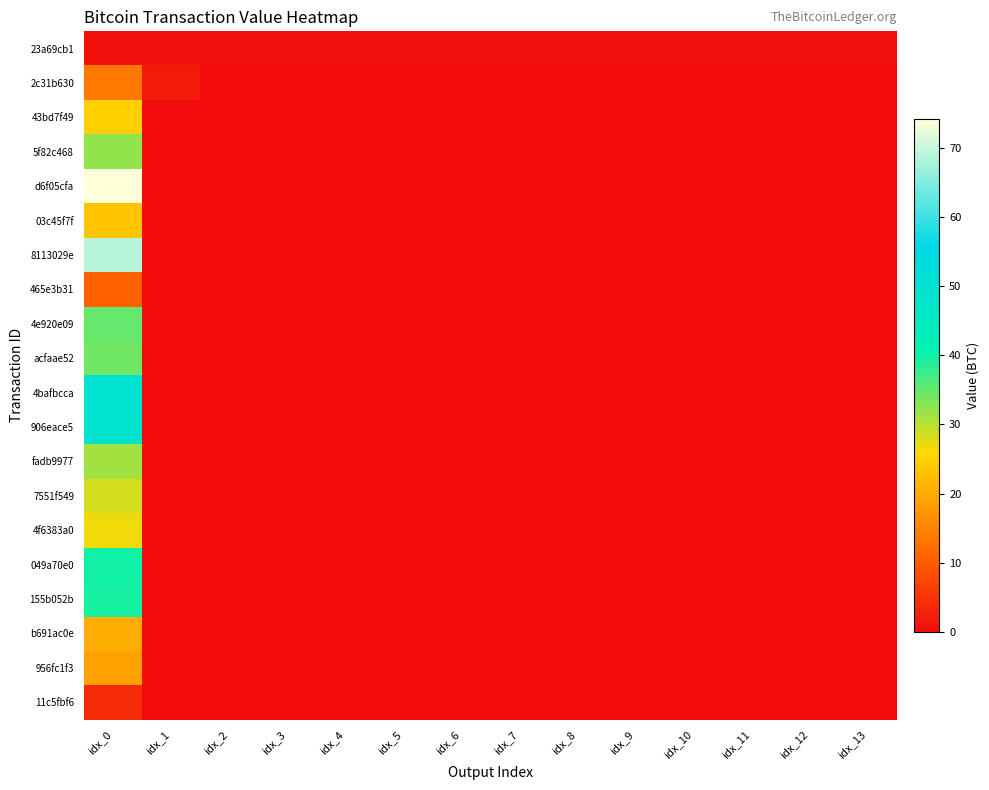

At how many categories does at least one series exceed 3?

1